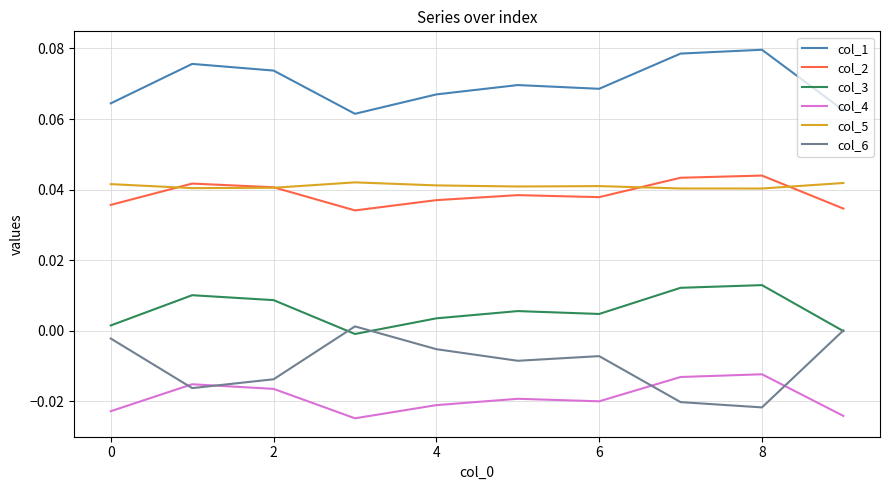

True or false: col_2 and col_1 cross at least once.

False